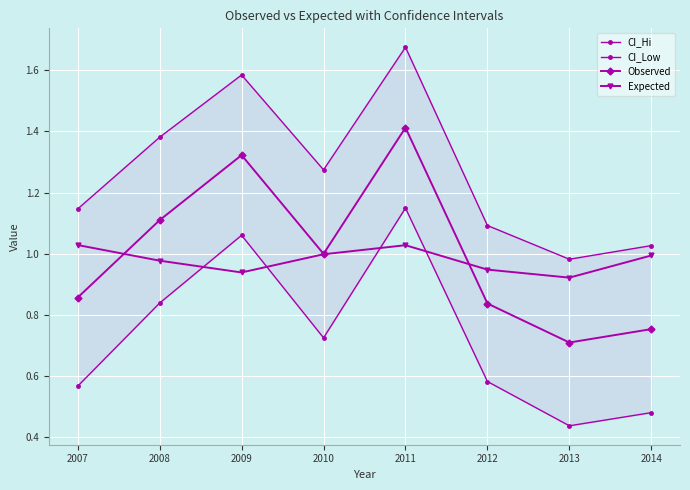

Is the value of CI_Low at 2010 greater than the value of Observed at 2009?

Yes